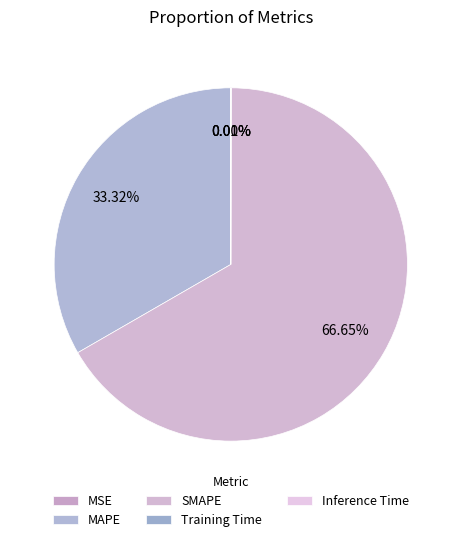

Is SMAPE the majority of the pie?

Yes